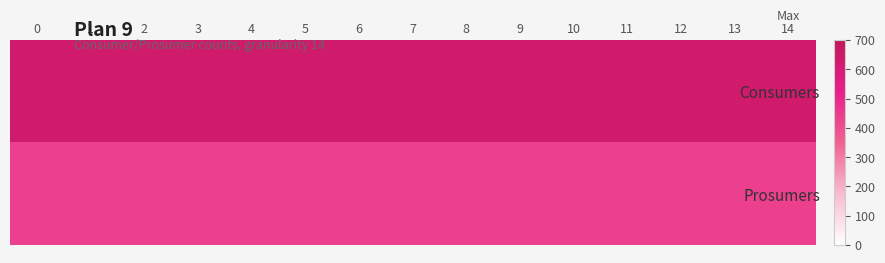

Which series has the largest range (max minus min)?

Consumers